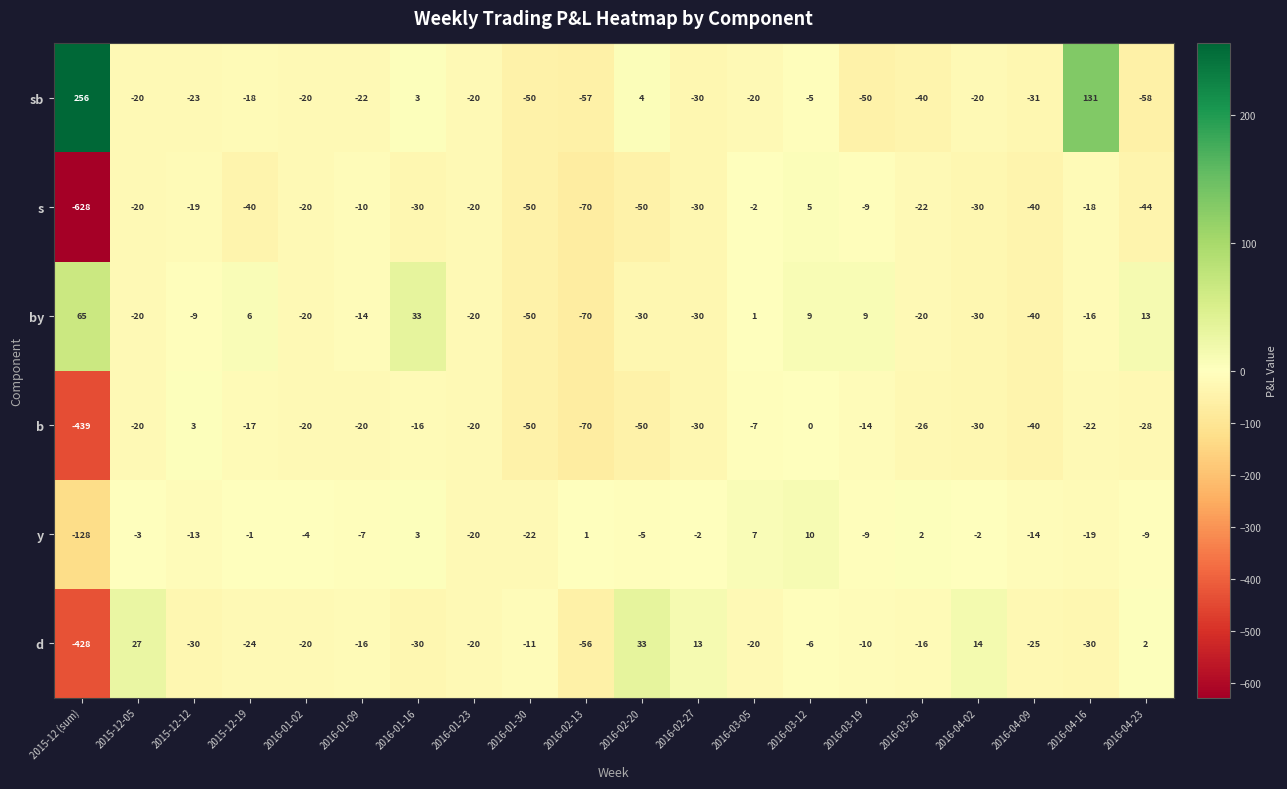

What is the average value of the by series?

-12